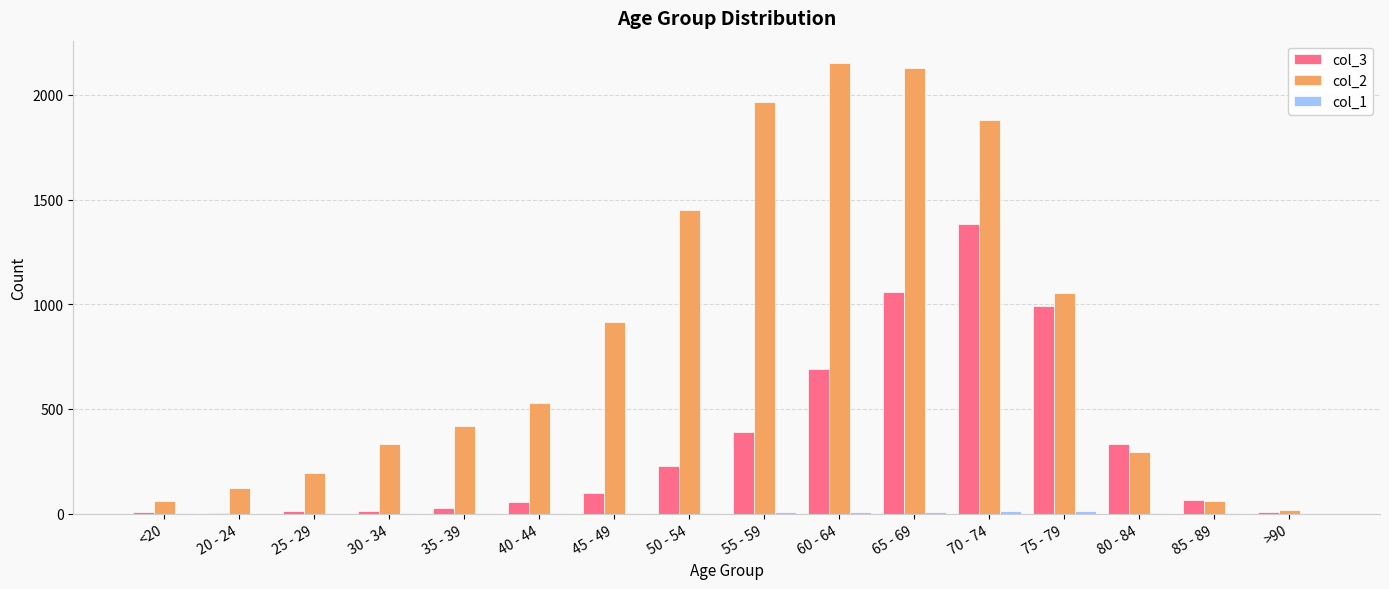

What is the total value across all series at 75 - 79?

2058